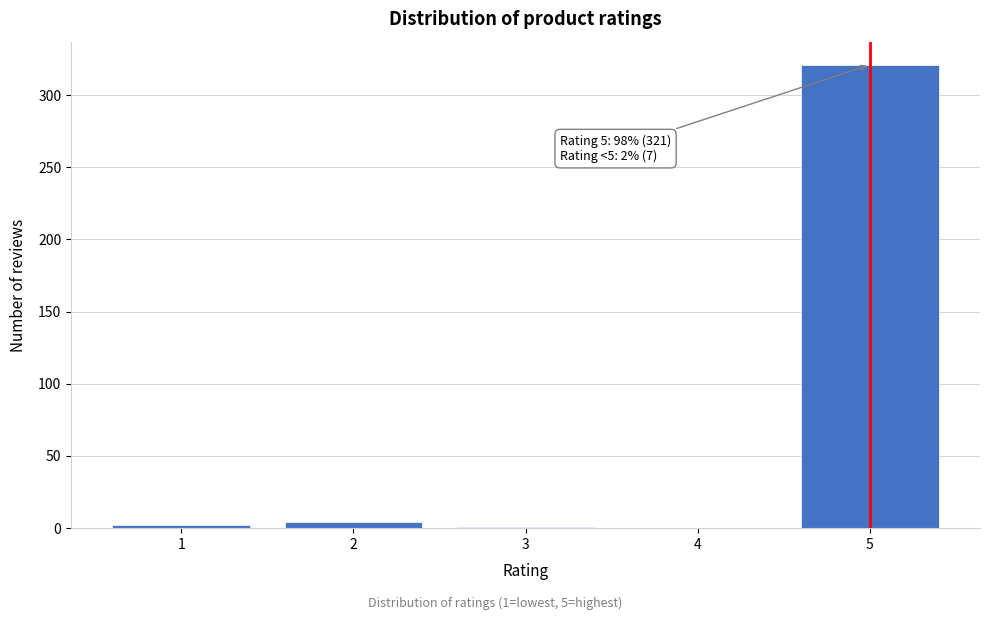

Is it true that the value at 4 is 140?

False